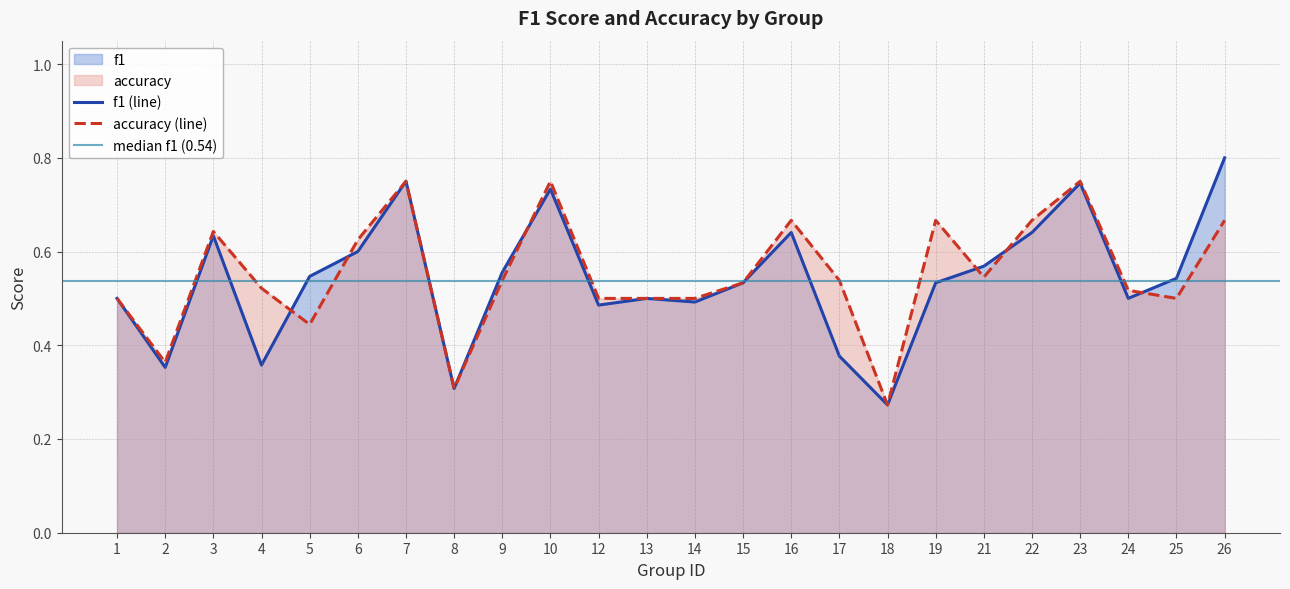

Where is f1 nearest to the value 0?

18